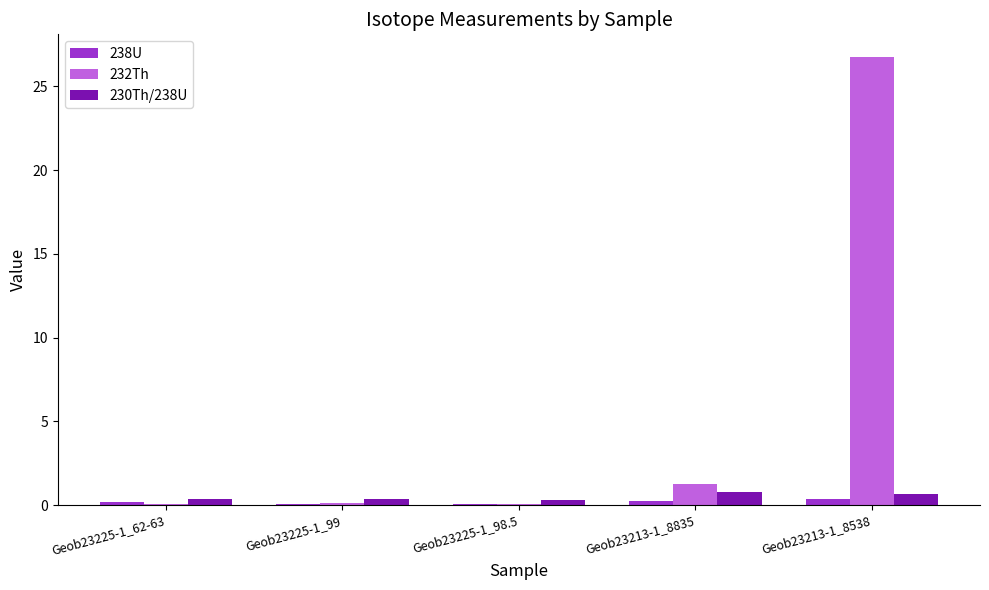

What is the sum of all 238U values?

0.9